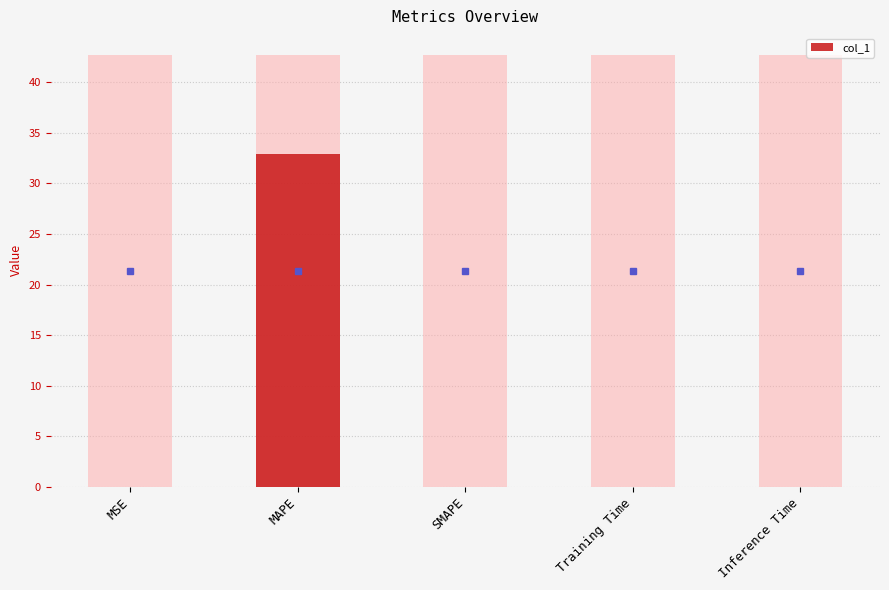

Reading left to right, list all the values displayed in this chart.

0.0	32.9	0.0	0.0	0.0